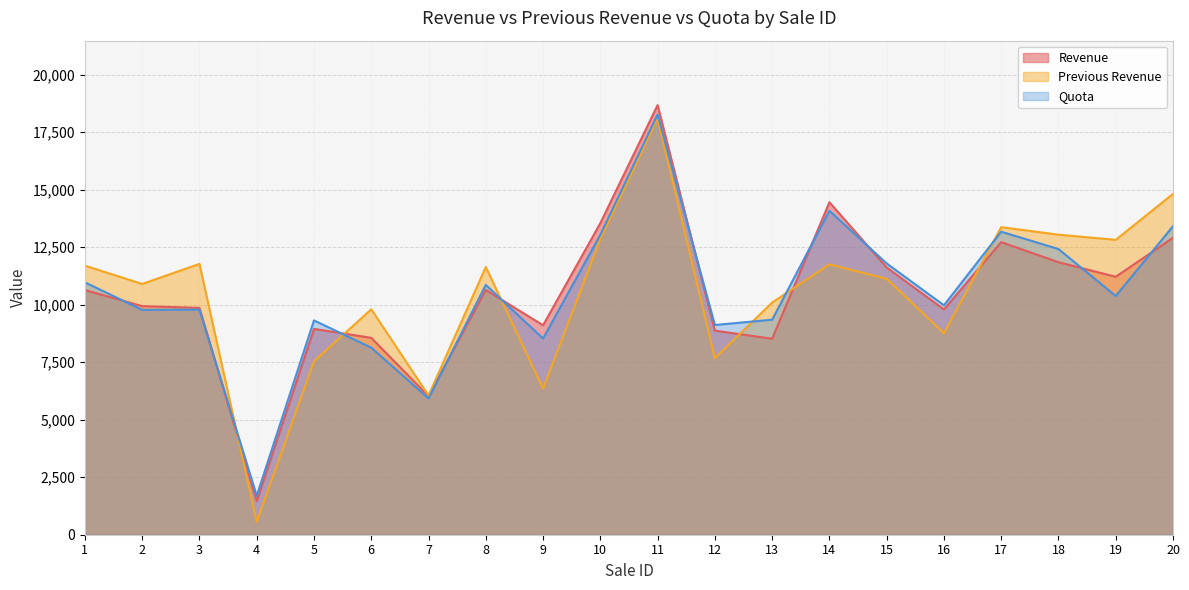

Which series has the largest total across all categories?

Previous Revenue